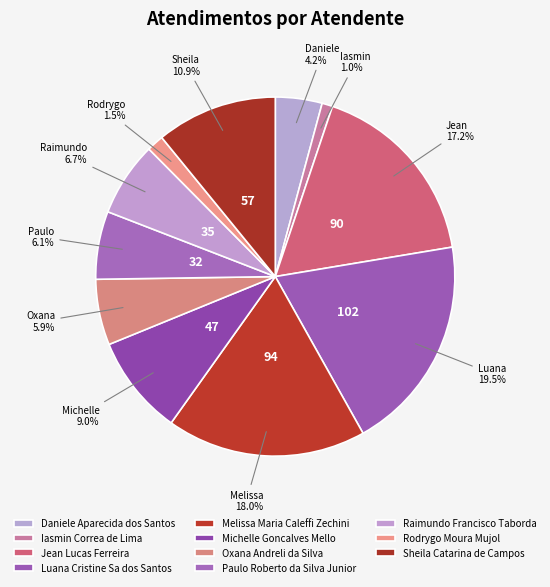

Rank the categories by value from lowest to highest.

Iasmin Correa de Lima, Rodrygo Moura Mujol, Daniele Aparecida dos Santos, Oxana Andreli da Silva, Paulo Roberto da Silva Junior, Raimundo Francisco Taborda, Michelle Goncalves Mello, Sheila Catarina de Campos, Jean Lucas Ferreira, Melissa Maria Caleffi Zechini, Luana Cristine Sa dos Santos